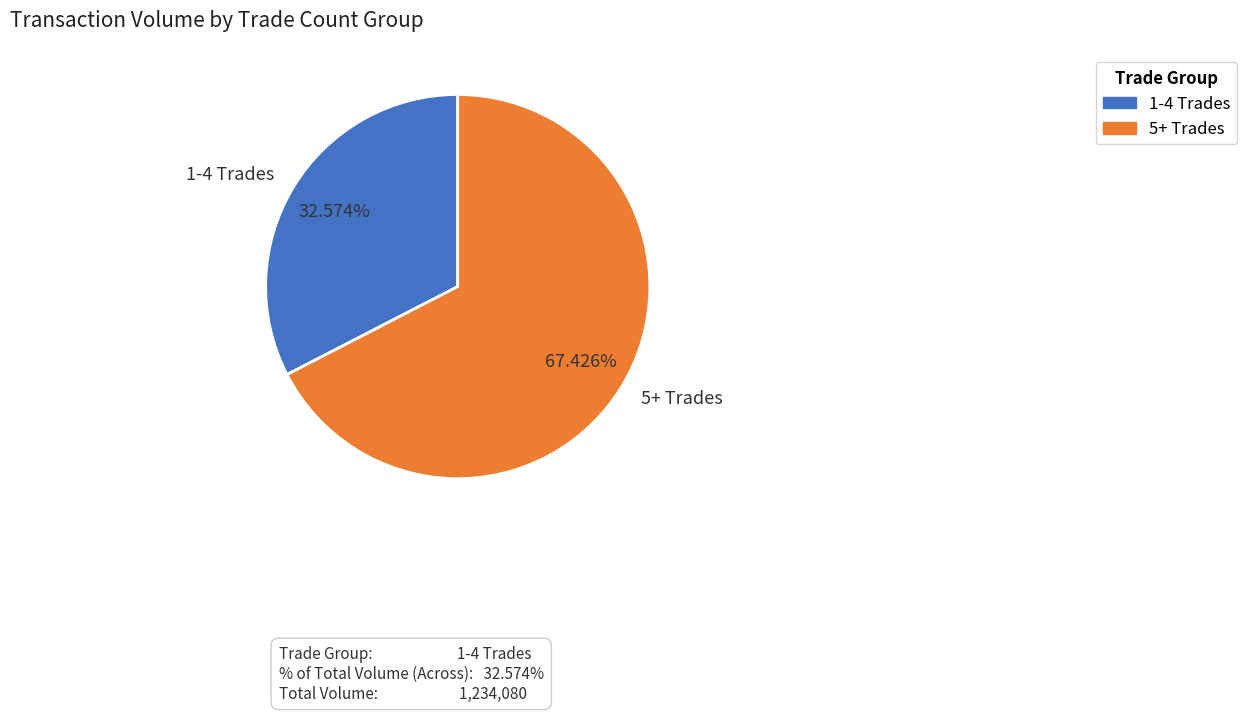

Does 5+ Trades represent more than half of the total?

Yes